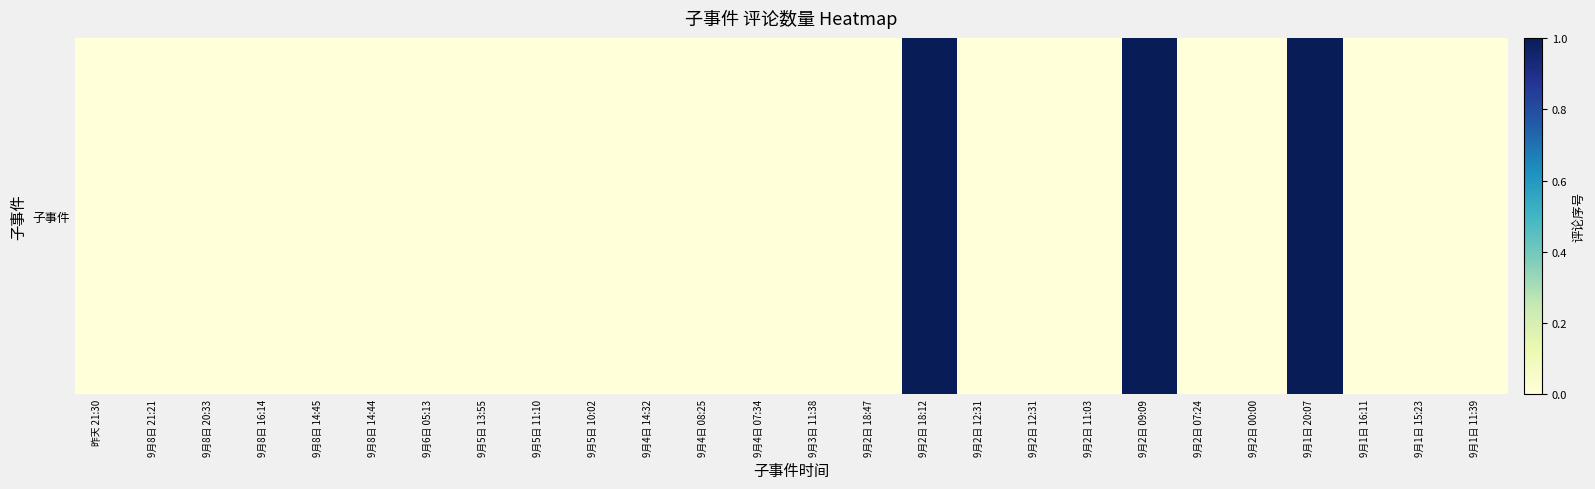

The chart shows a value of 0 at 9月8日 16:14. True or false?

True